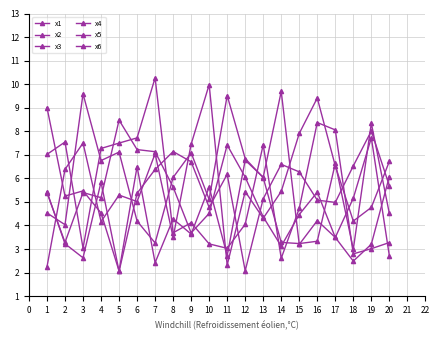

The value of x3 at 13 is 4.4. True or false?

True